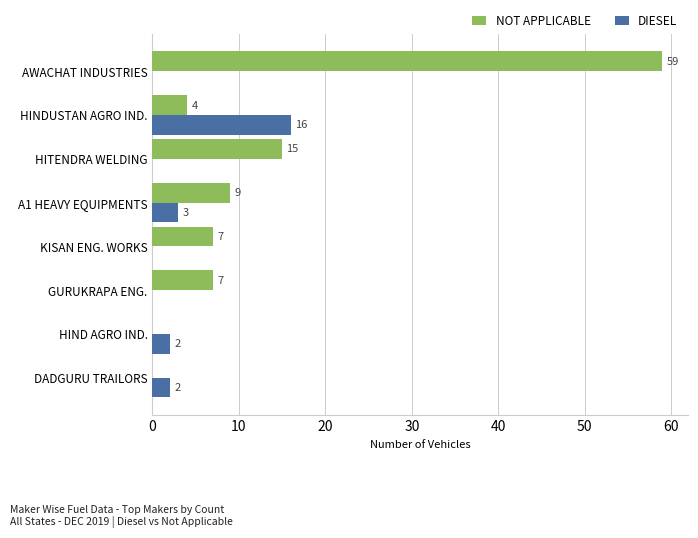

Is it true that NOT APPLICABLE equals 7 at KISAN ENG. WORKS?

True